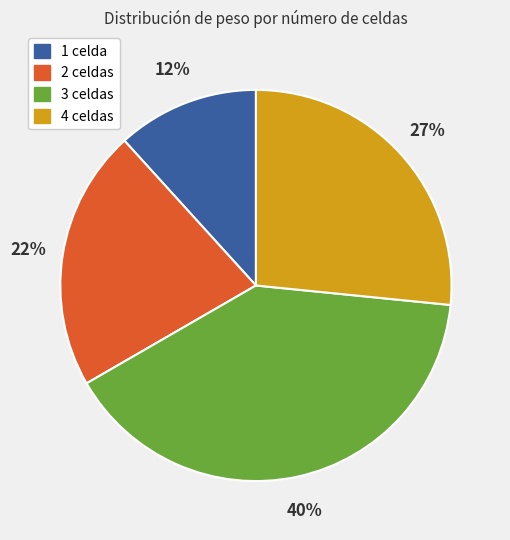

Does any single category account for the majority?

No